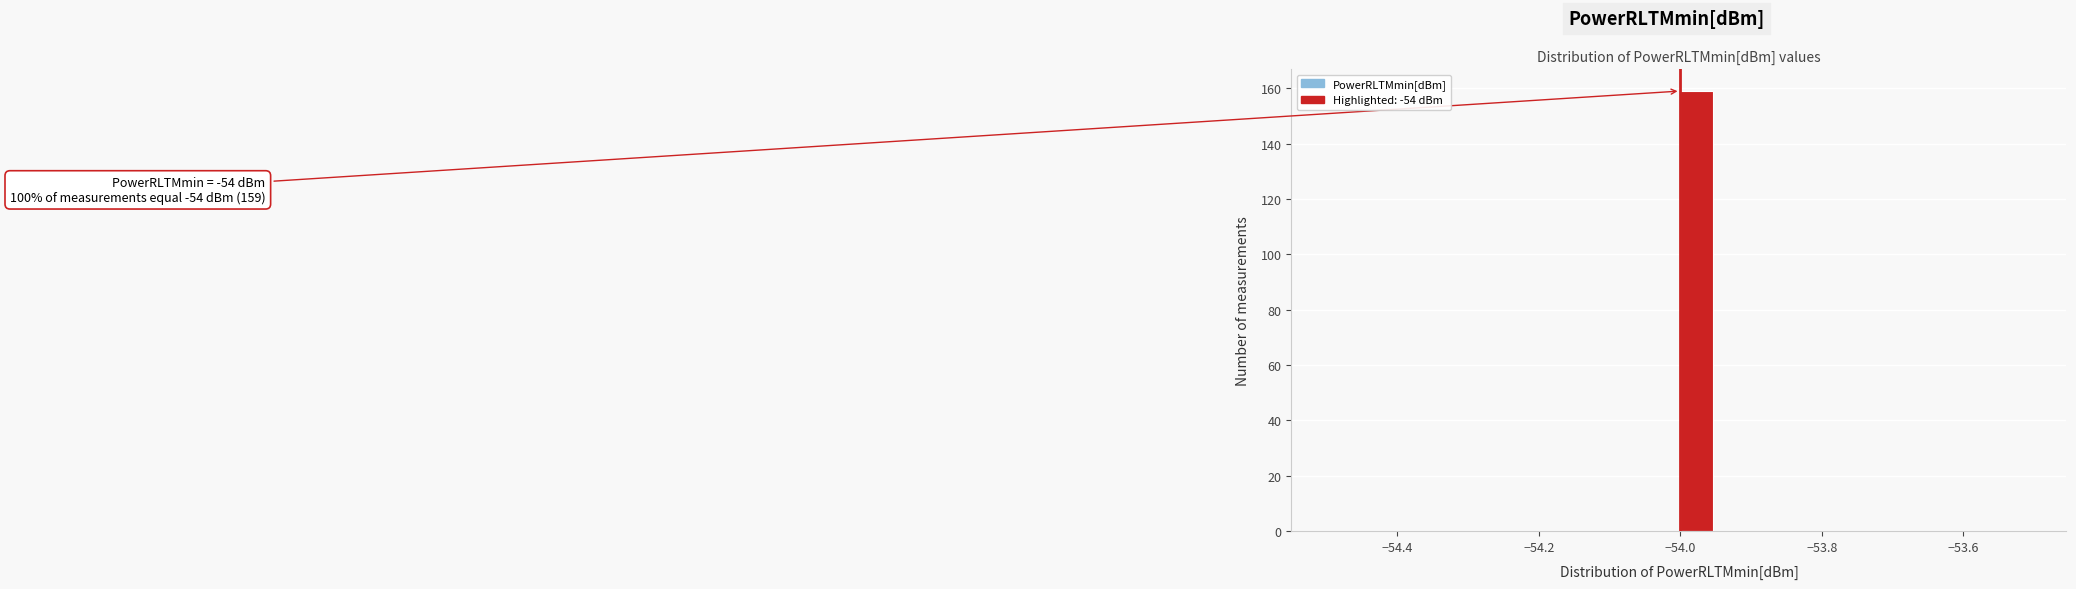

Around what value on the x-axis is the tallest bar? Give the approximate position of its centre, as read against the axis.

-53.98